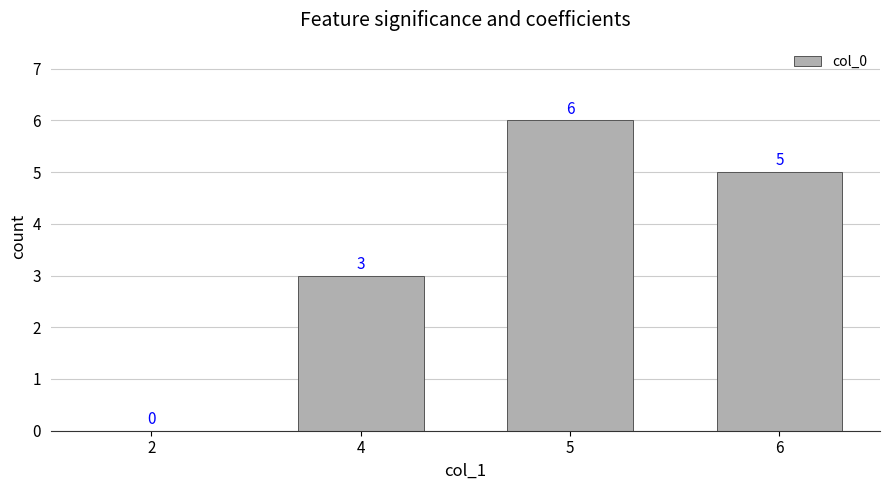

Are the bars grouped side by side (vs. stacked)?

No